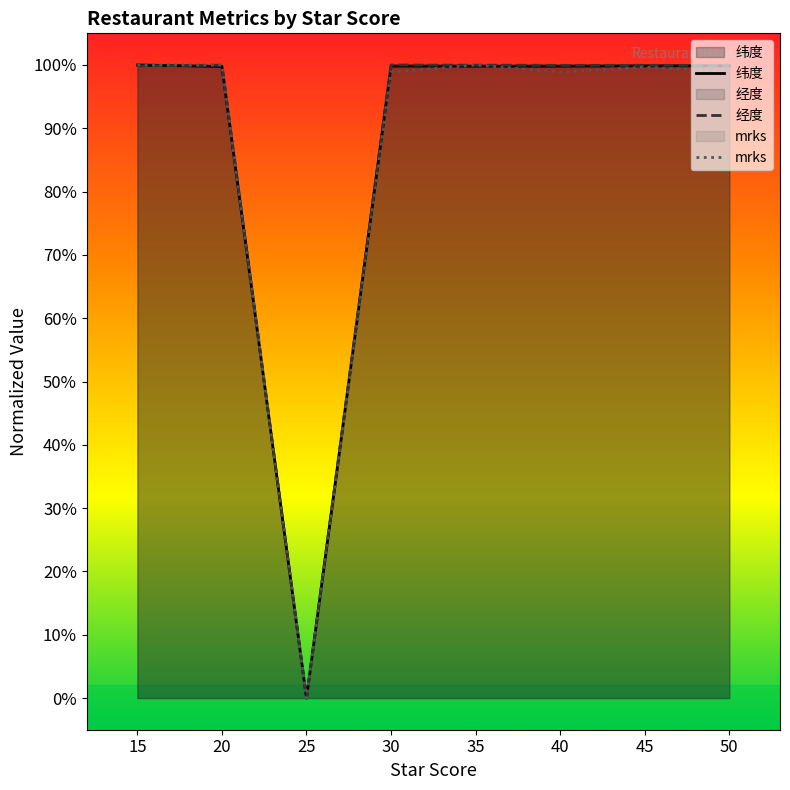

What is the value of the mrks point at the 7th from the left?

99.7